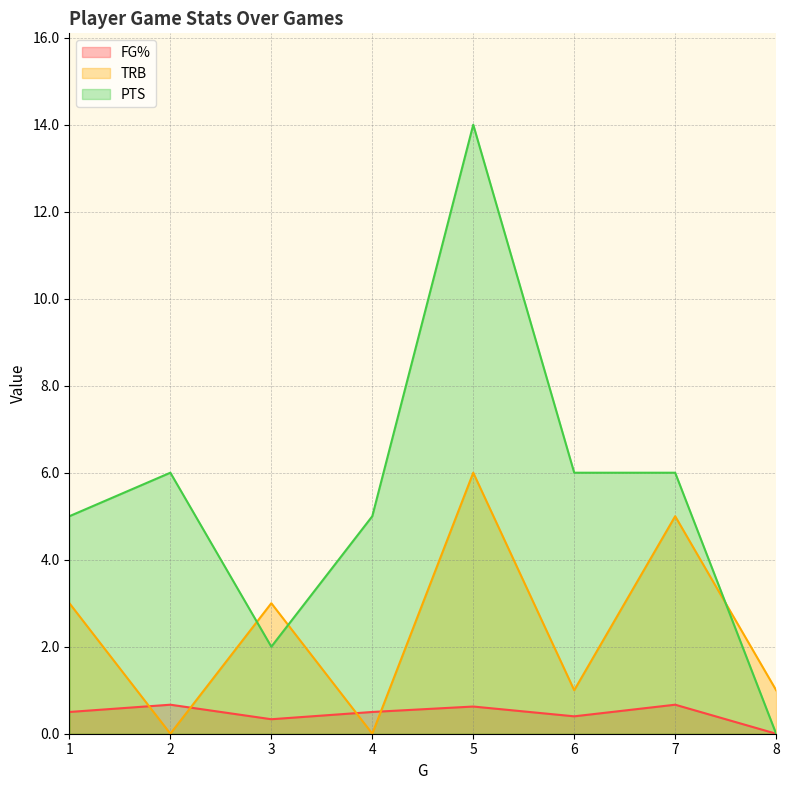

How many times do PTS and TRB cross each other?

3